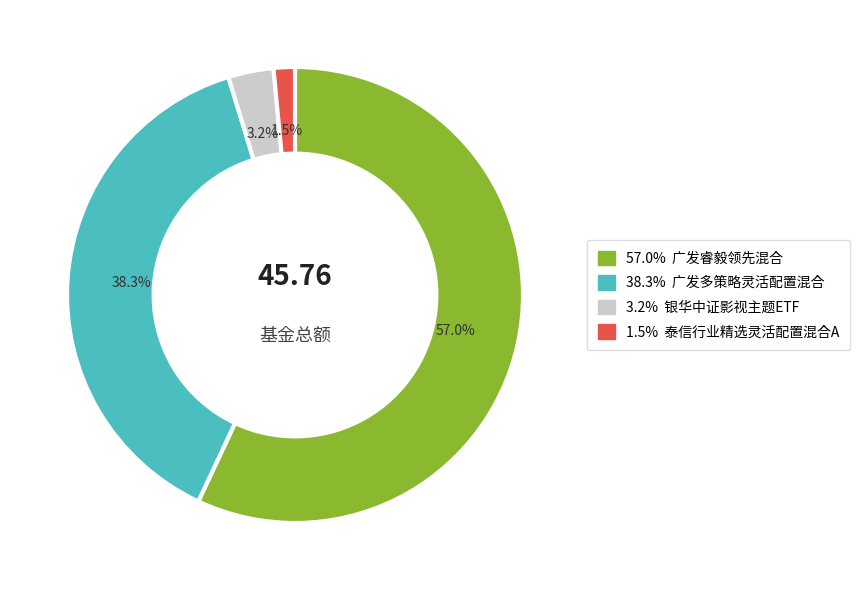

Does any single category account for the majority?

Yes